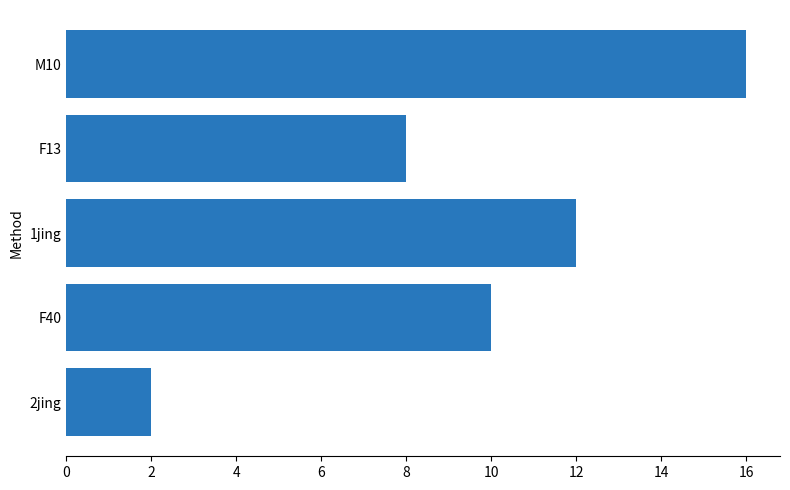

List the labels in order of value, smallest first.

2jing, F13, F40, 1jing, M10